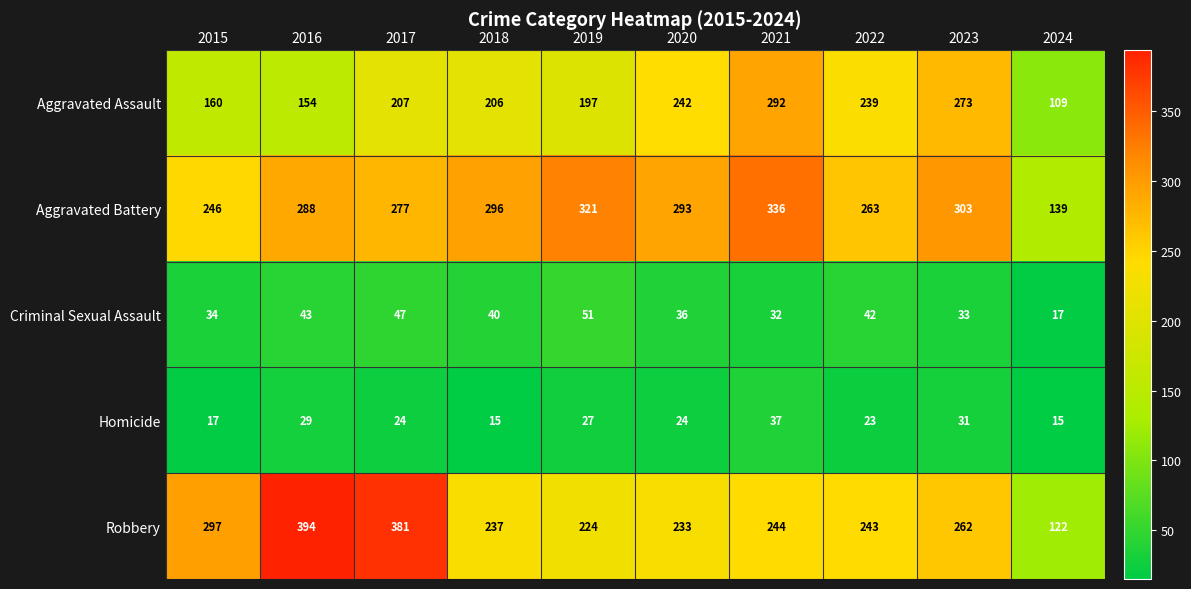

Is the value of Aggravated Assault at 2024 greater than the value of Homicide at 2018?

Yes